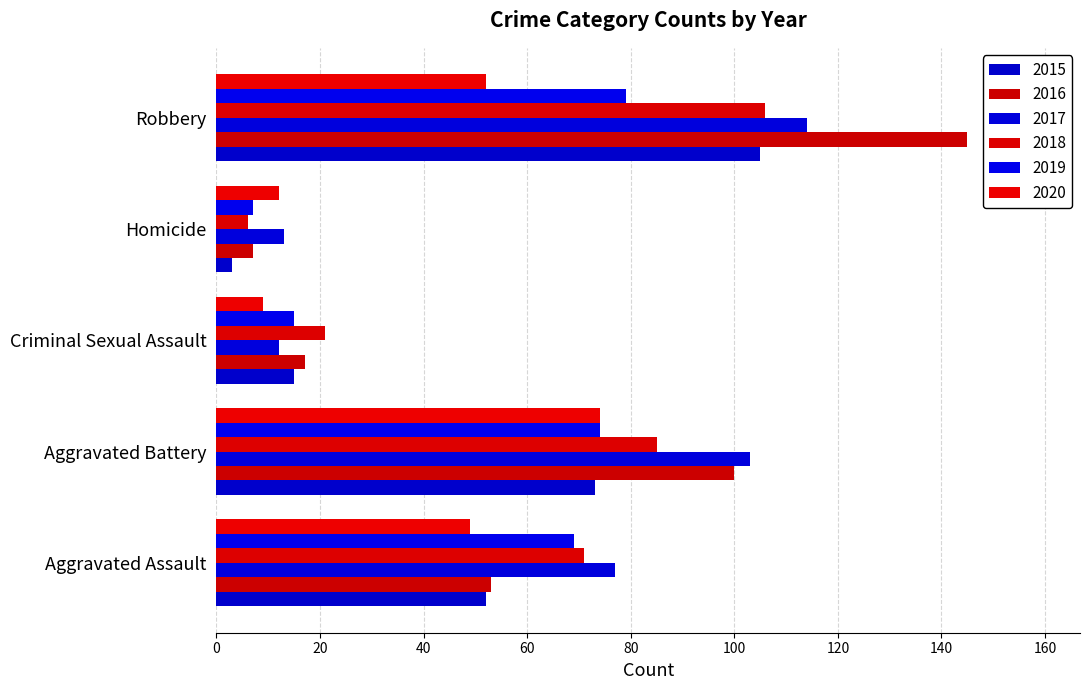

Which series has the largest range (max minus min)?

2016